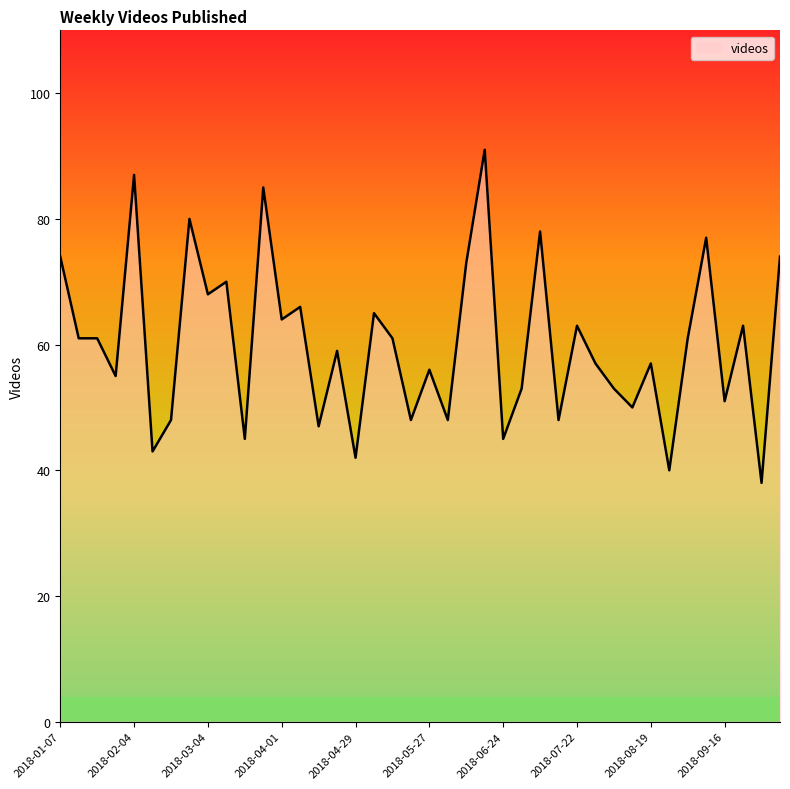

What is the maximum value shown in the chart?

91